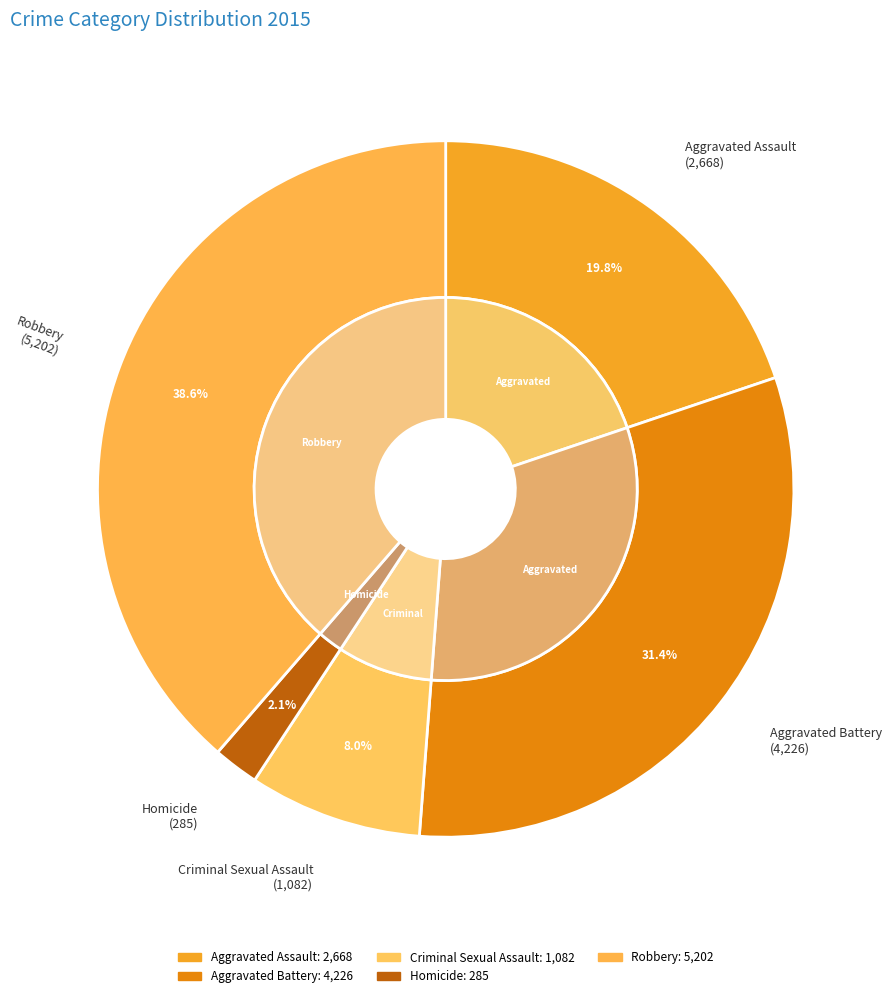

To the nearest percent, what is the difference between the largest and smallest slice percentages?

37%